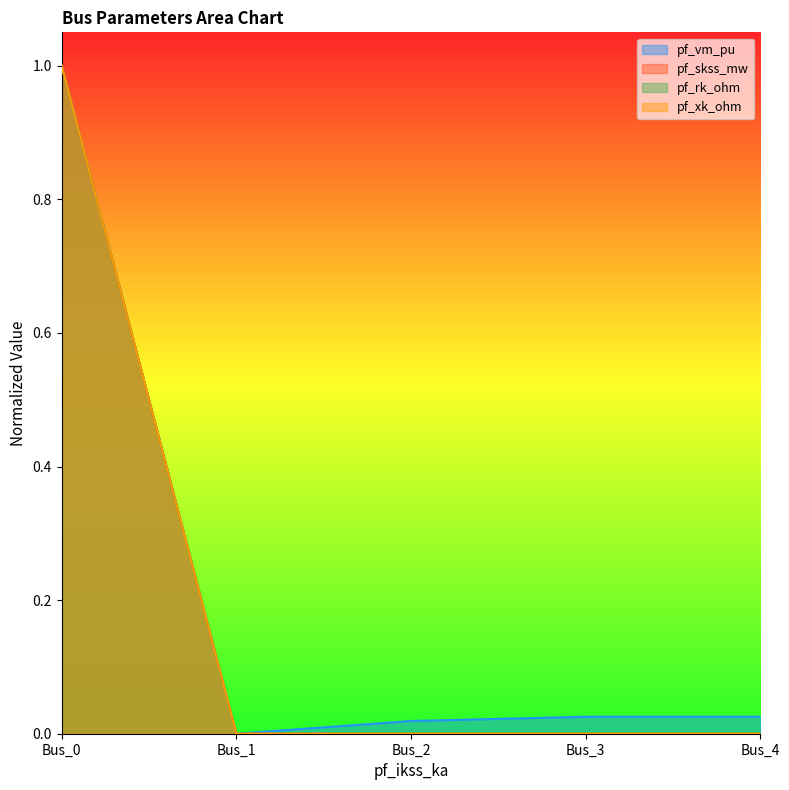

Between Bus_0 and Bus_2, which series saw the biggest shift?

pf_skss_mw